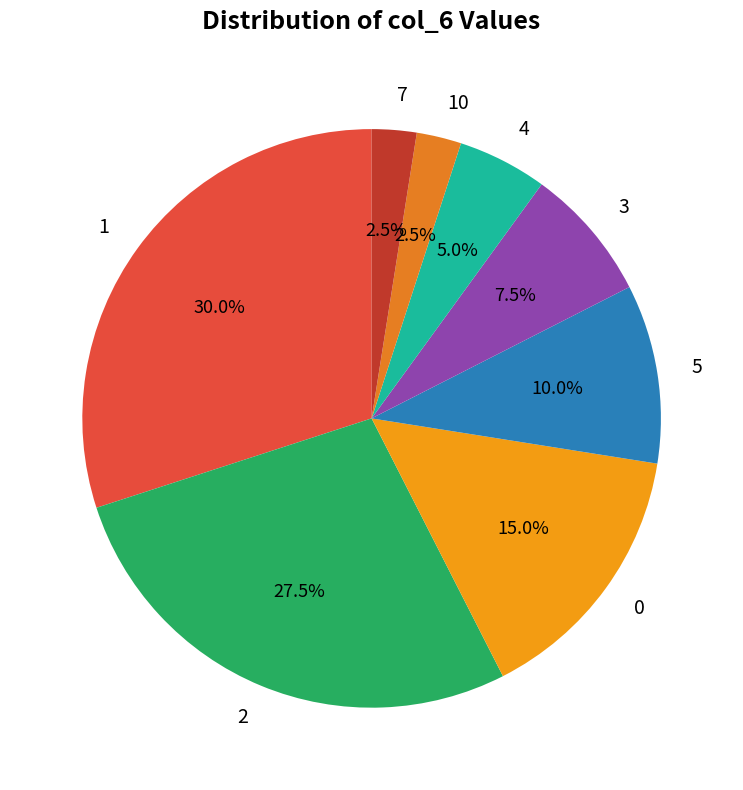

Which has a higher value, 0 or 1?

1